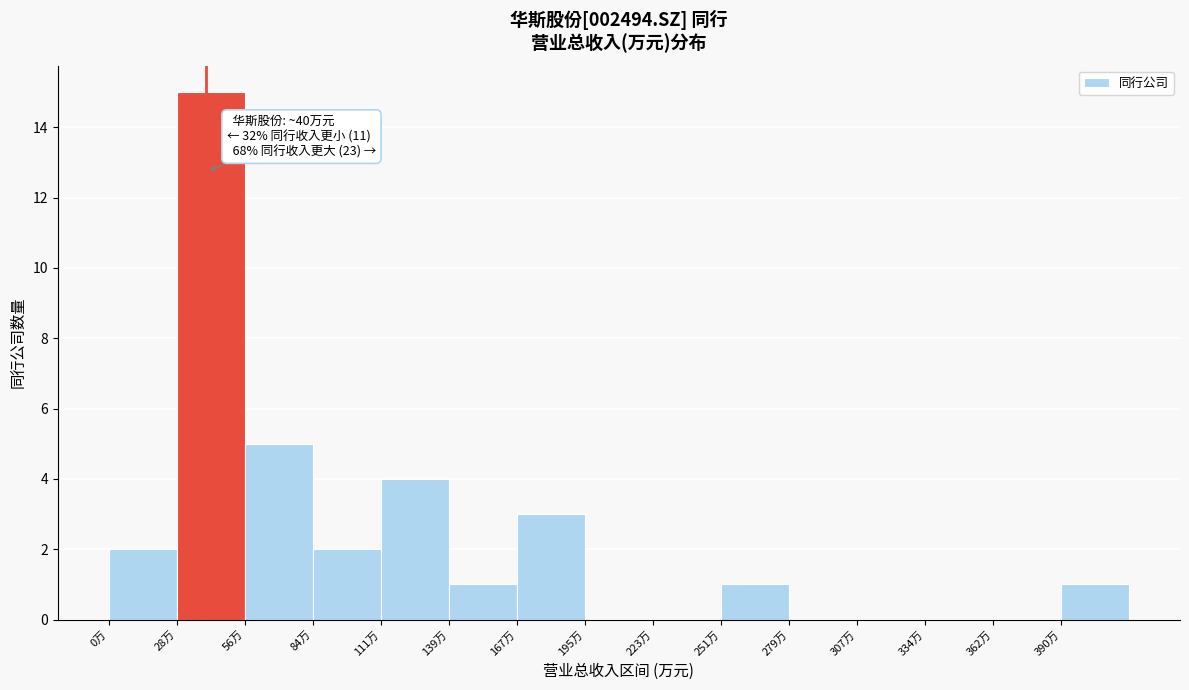

Reading left to right, transcribe all the data shown in this chart.

0万=2	28万=15	56万=5	84万=2	111万=4	139万=1	167万=3	195万=0	223万=0	251万=1	279万=0	307万=0	334万=0	362万=0	390万=1